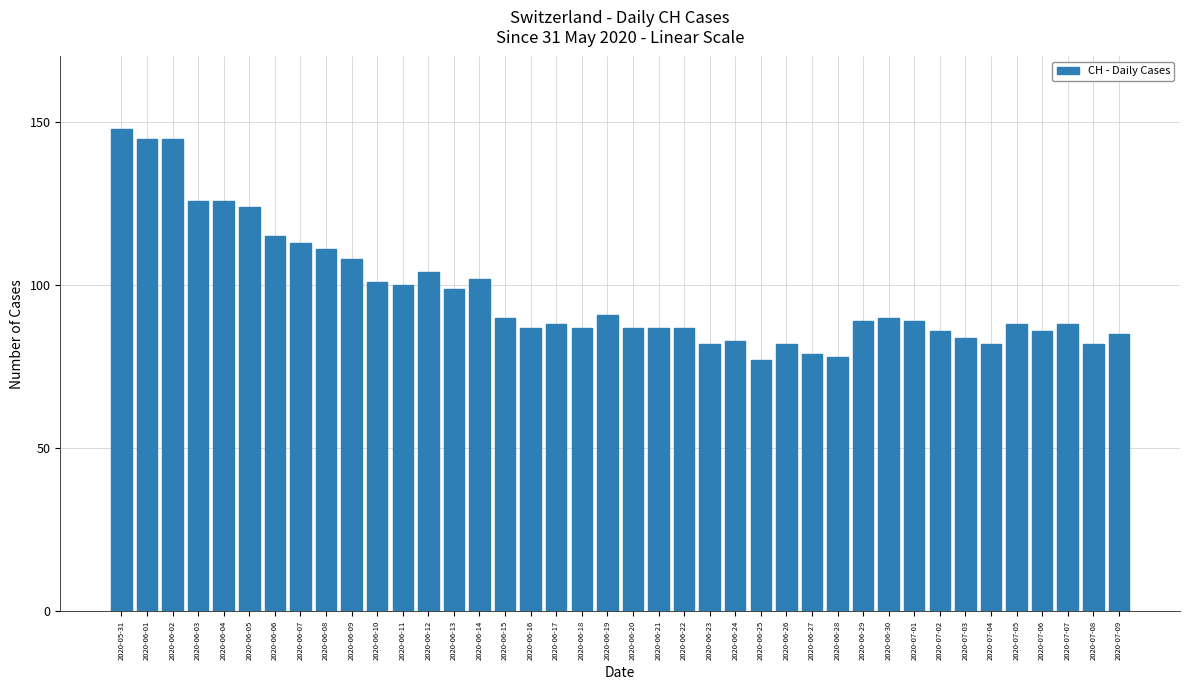

Reading left to right, extract all data points from this chart.

148	145	145	126	126	124	115	113	111	108	101	100	104	99	102	90	87	88	87	91	87	87	87	82	83	77	82	79	78	89	90	89	86	84	82	88	86	88	82	85